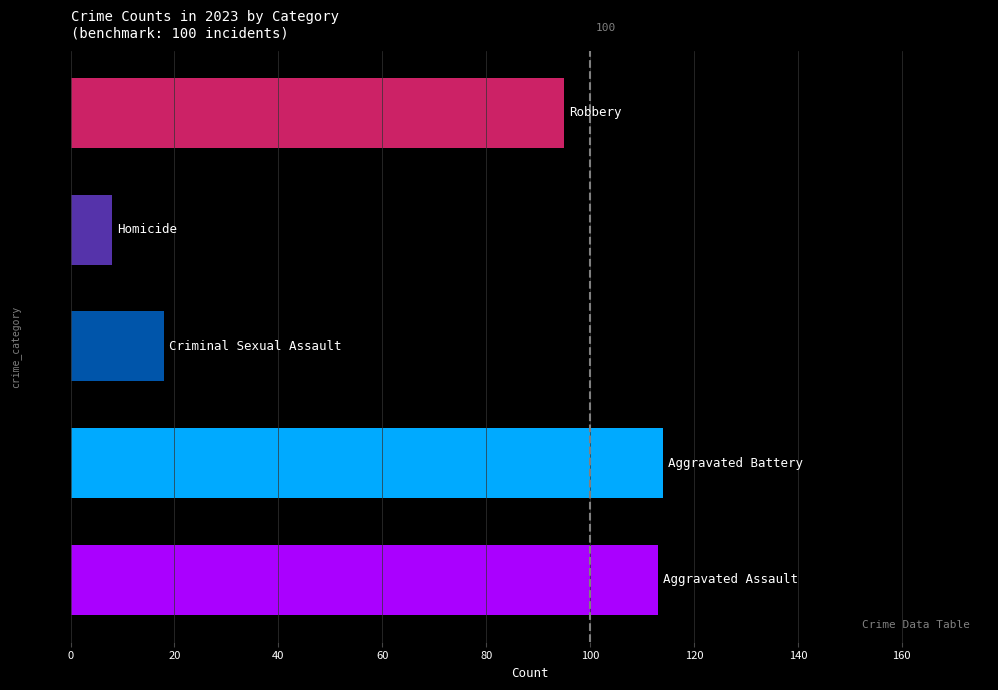

Reading bottom to top, list all the values displayed in this chart.

113	114	18	8	95